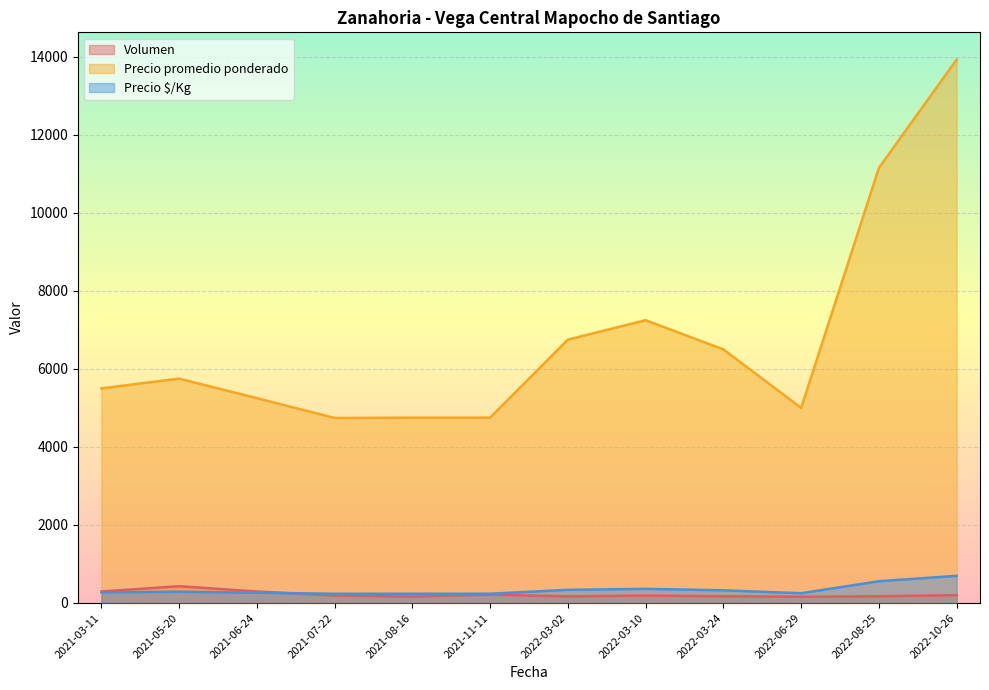

True or false: Precio $/Kg and Precio promedio ponderado intersect in this chart.

False